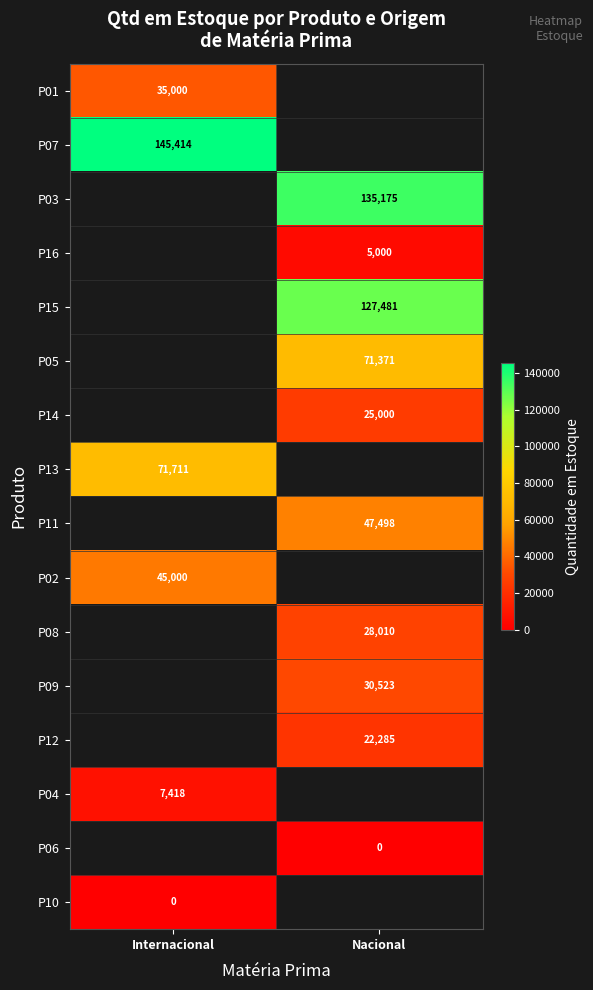

The value of P04 at Internacional is 7418. True or false?

True